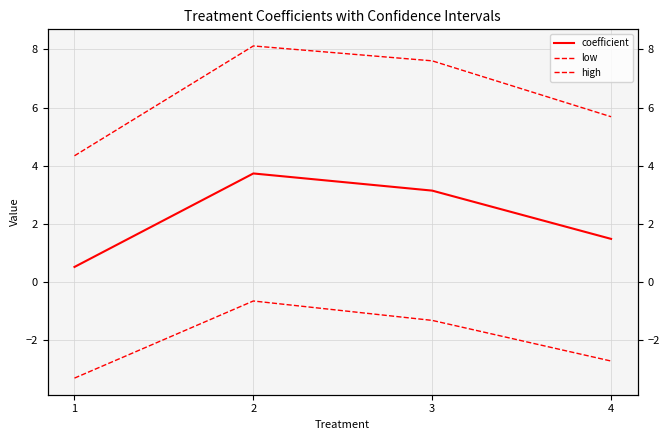

Rank the series at 1 from highest to lowest value.

high, coefficient, low